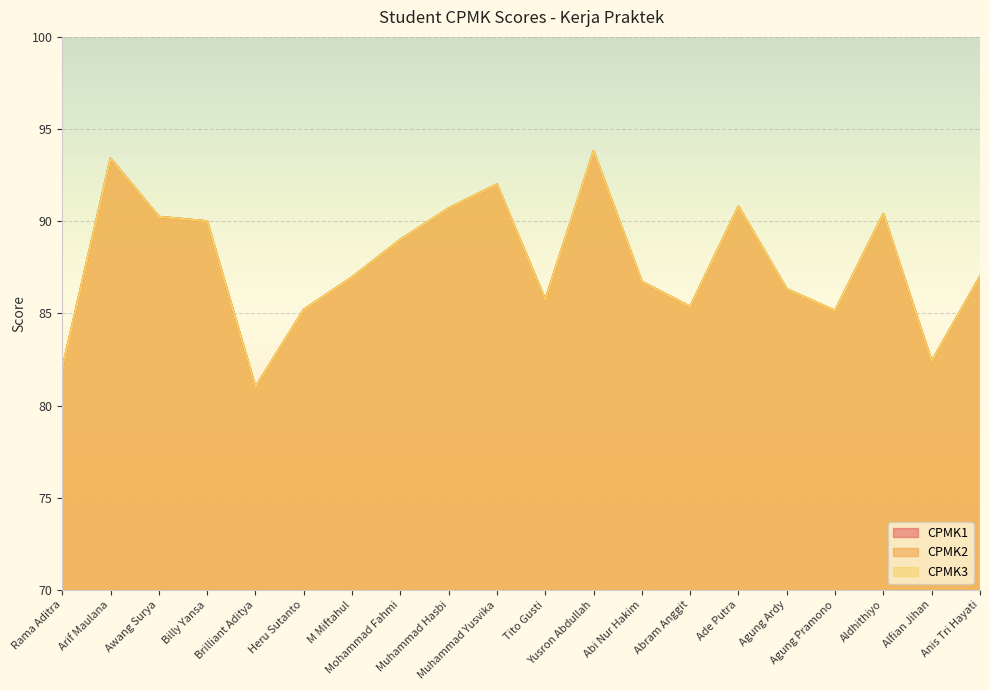

What is the value of the CPMK3 point at the 19th from the left?

82.4